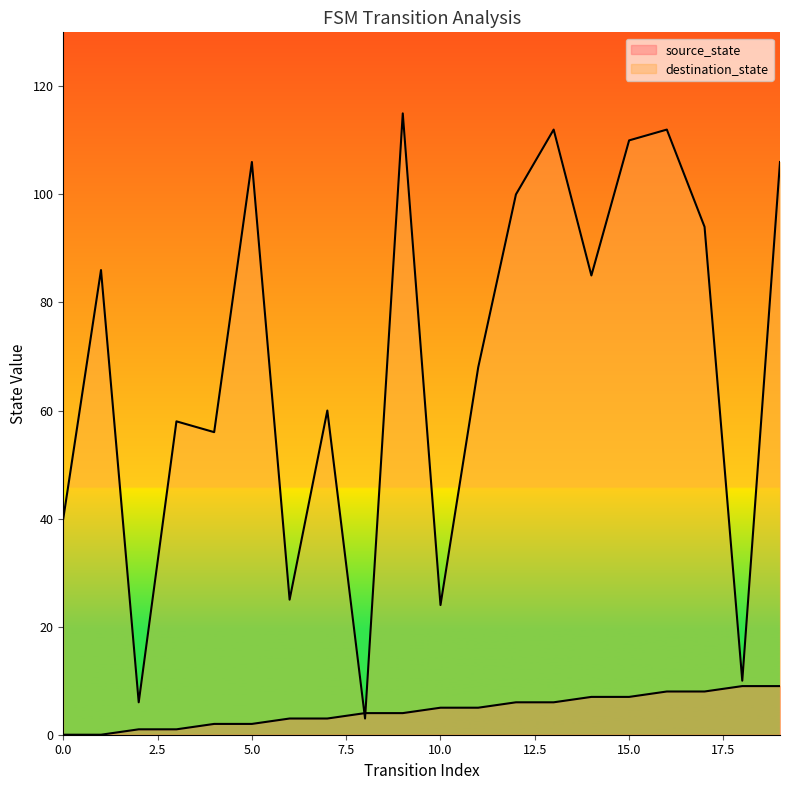

Rank the series at 17 from lowest to highest value.

source_state, destination_state